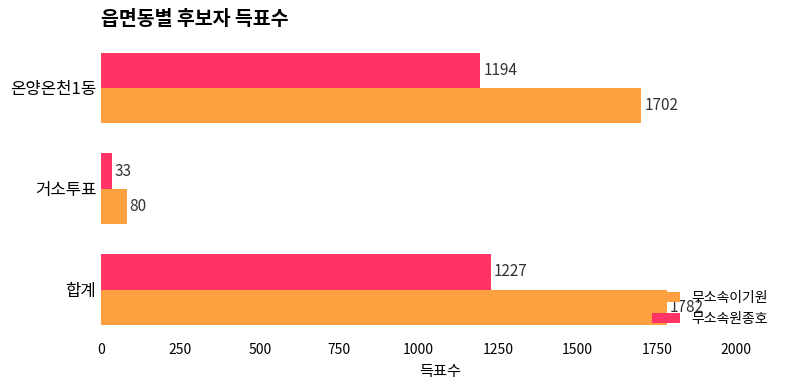

What is the smallest value displayed?

33